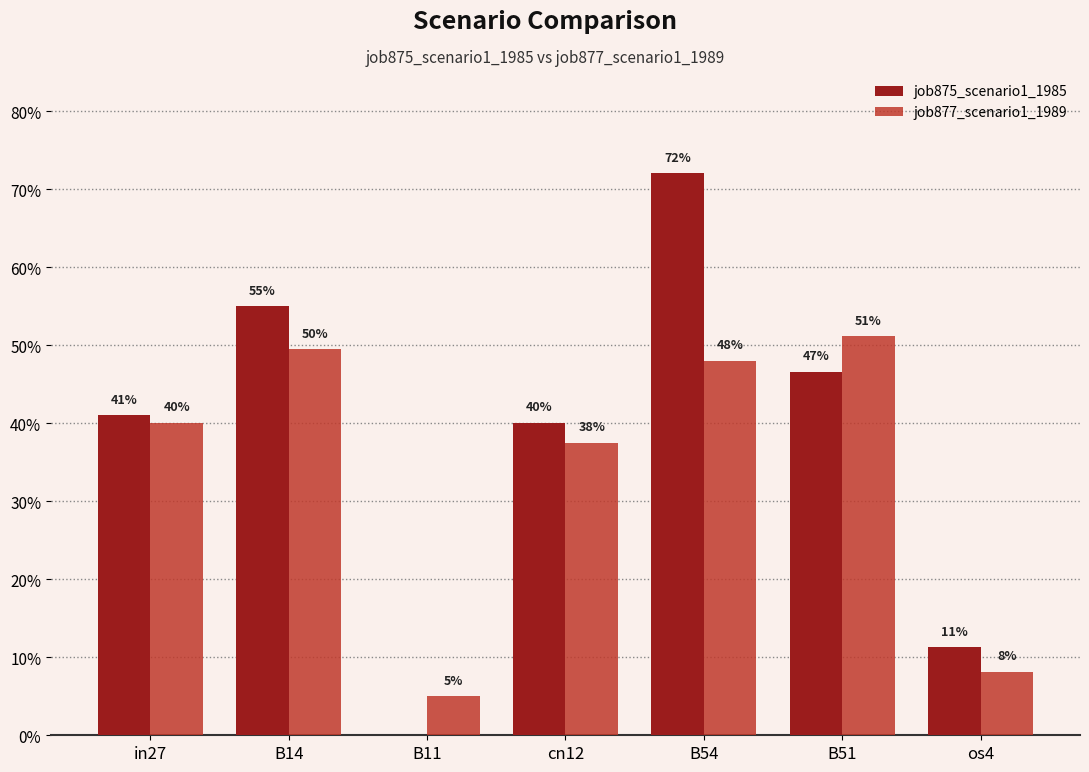

What are all the series names shown in the legend?

job875_scenario1_1985, job877_scenario1_1989